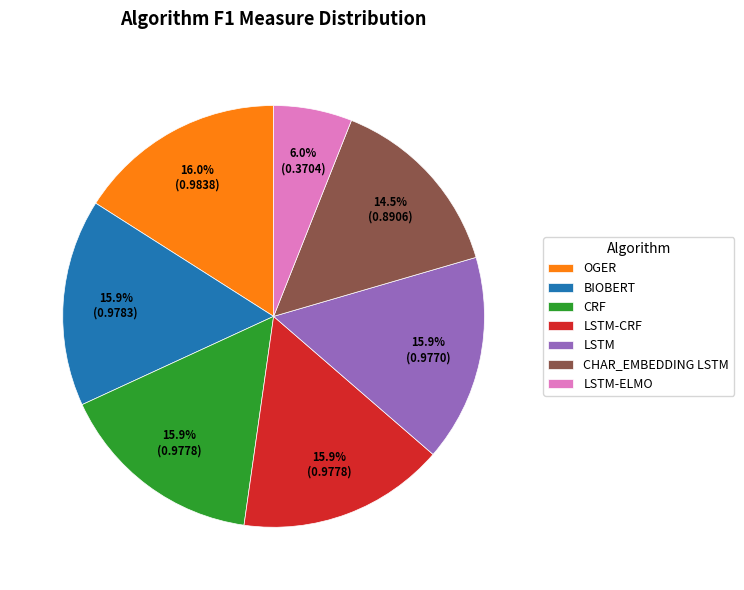

What is the smallest slice in the pie chart?

LSTM-ELMO